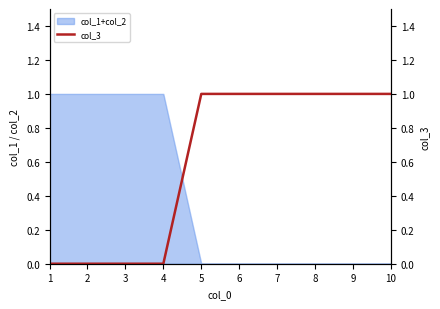

Reading left to right, what are all the values shown in this chart?

0	0	0	0	1	1	1	1	1	1